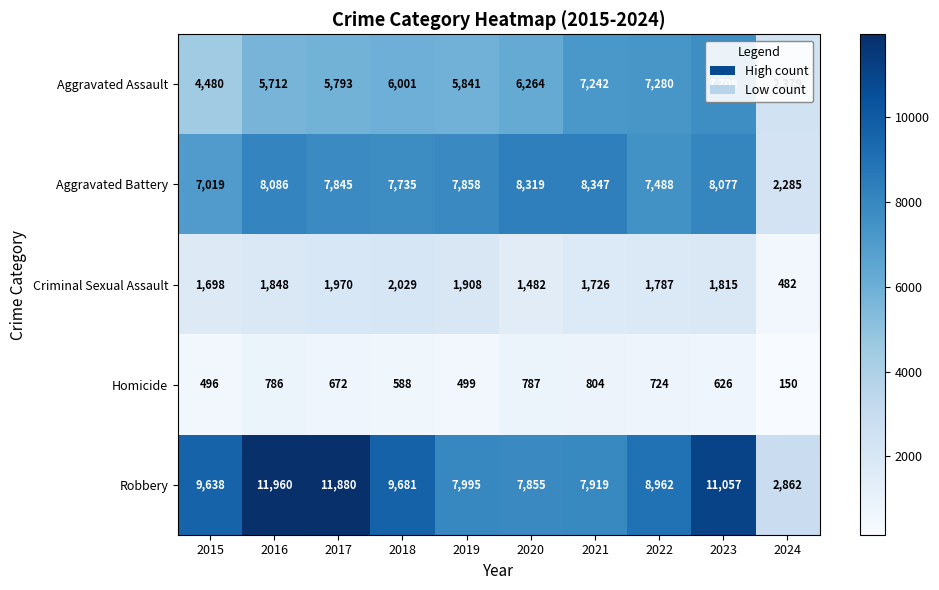

How many values in the Aggravated Assault series are below 6001?

5